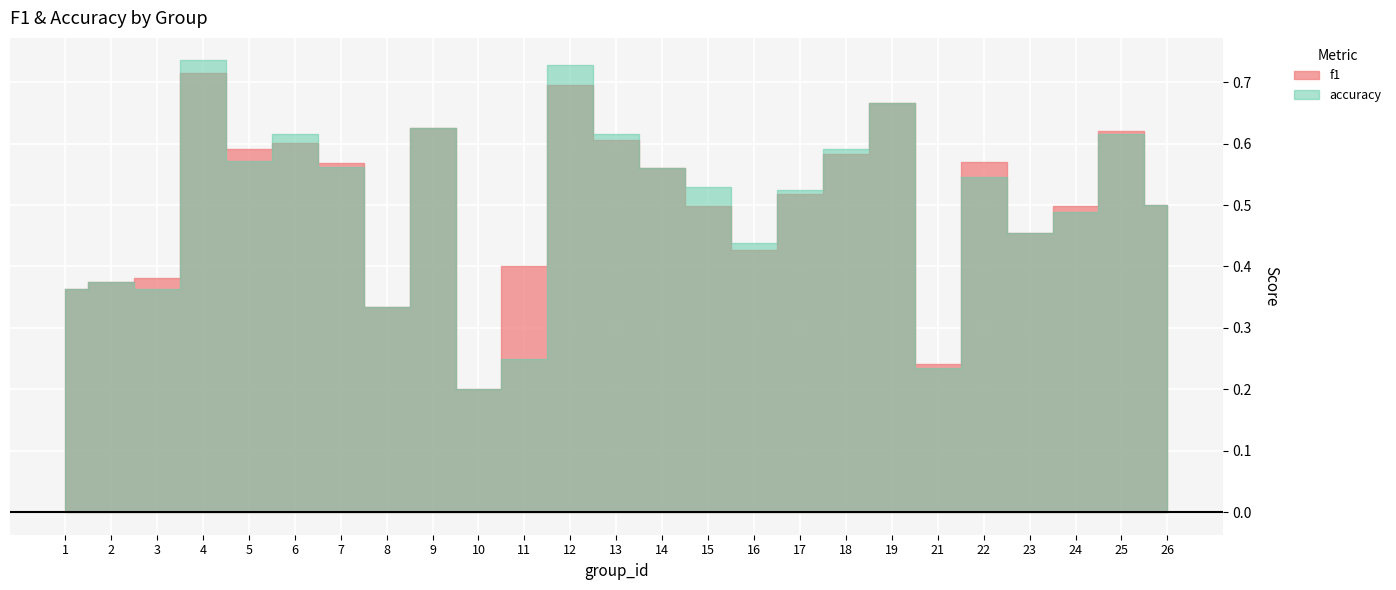

What value does the accuracy series have at 14?

0.6